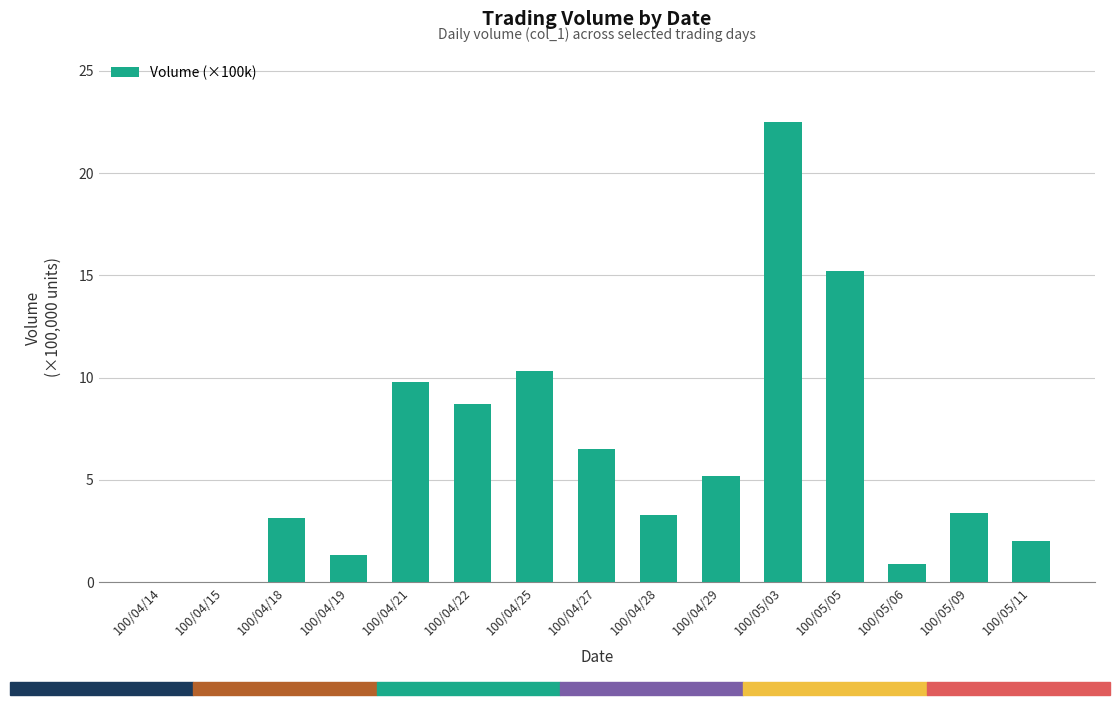

Where is the data nearest to the value 11?

100/04/25